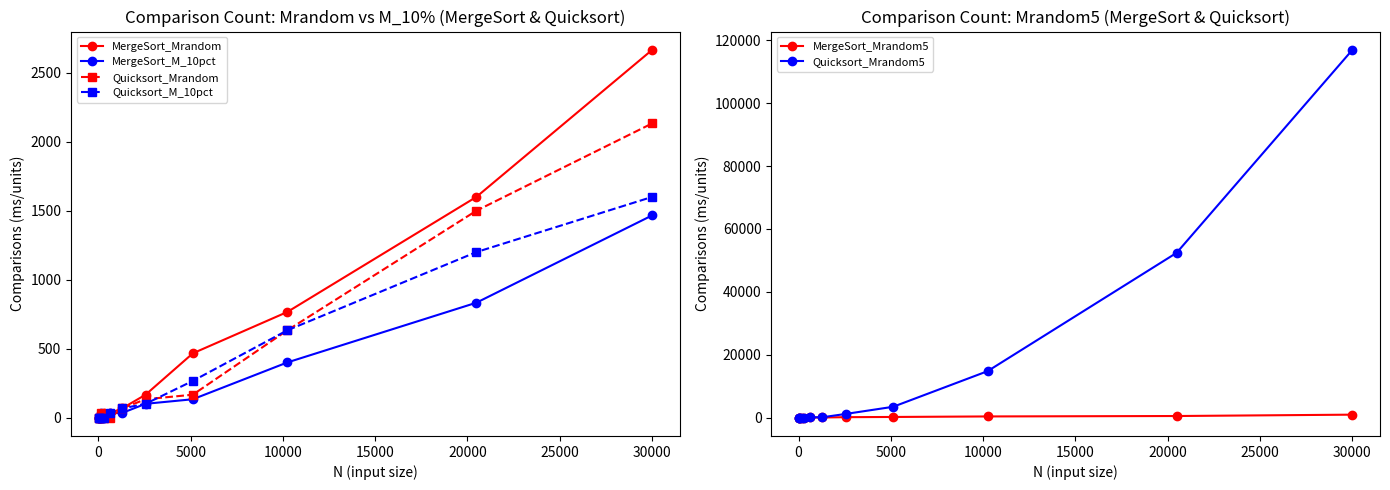

What is the highest value of the MergeSort_Mrandom series?

2666